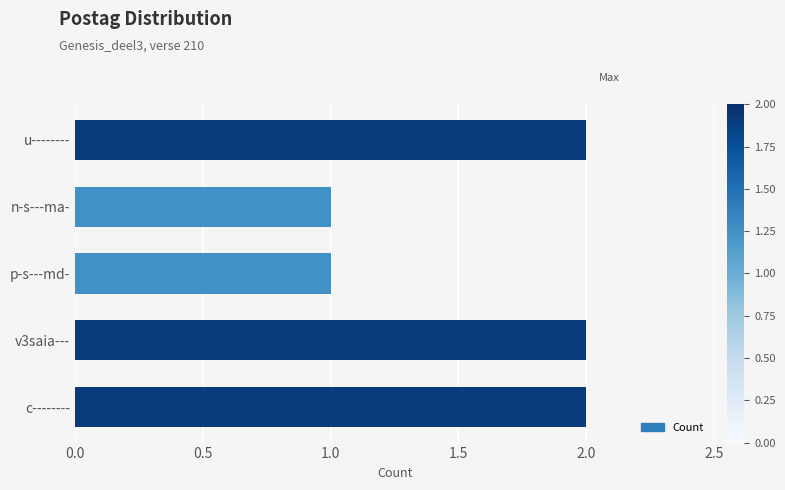

What is the average value?

2